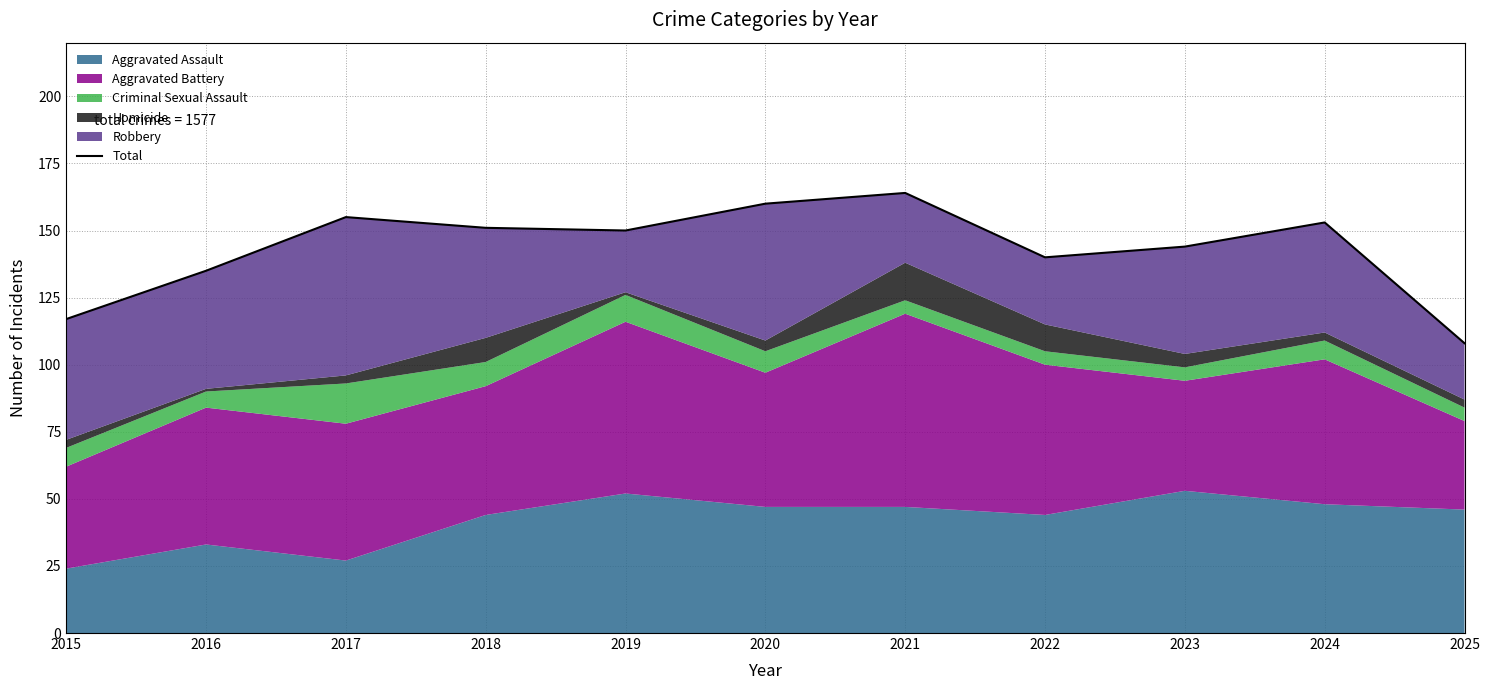

Does the chart have visible grid lines?

Yes